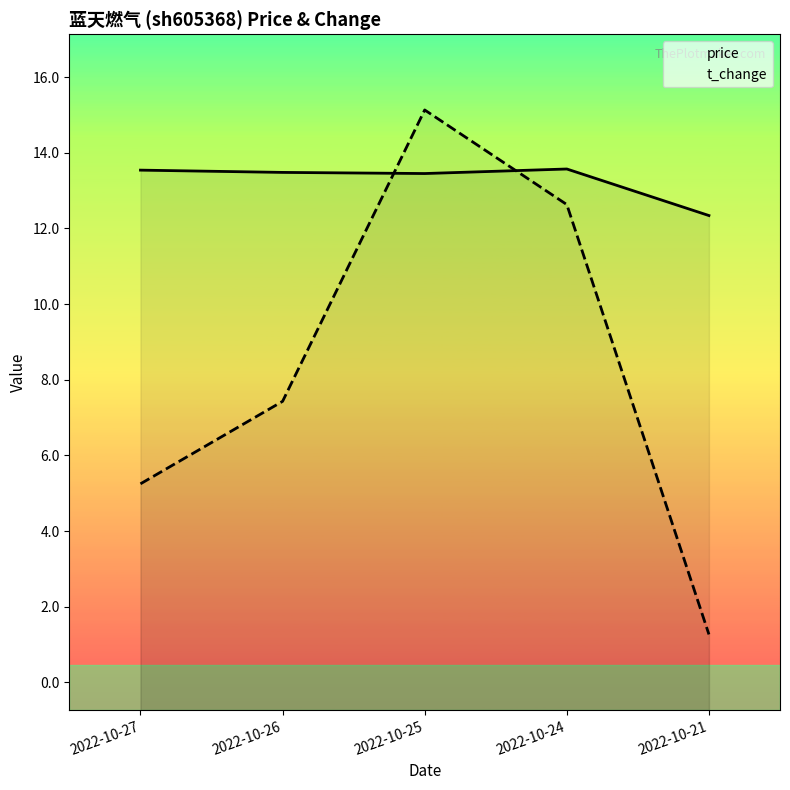

At which category is the sum across all series the highest?

2022-10-25